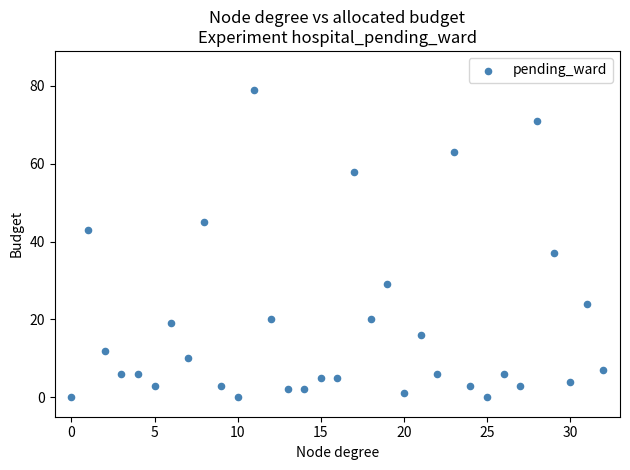

What is the range of Y values (max minus min)?

79